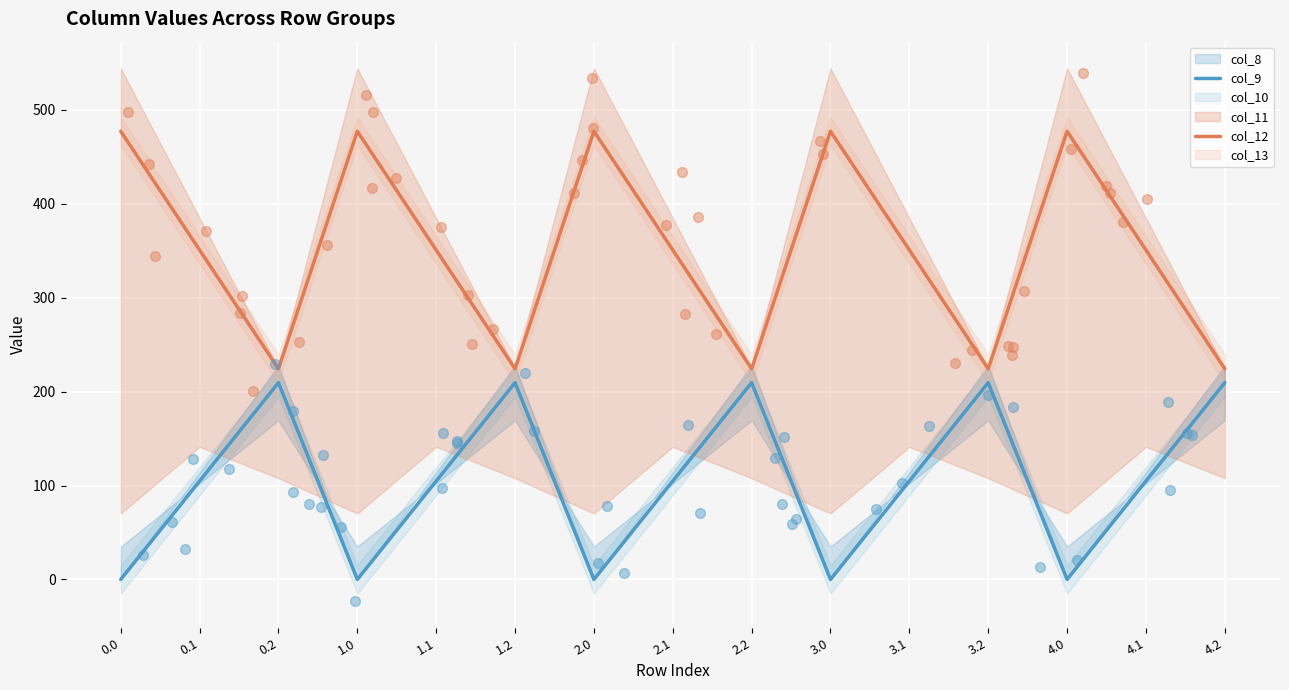

What is the total value across all series at 4.1?

455.6